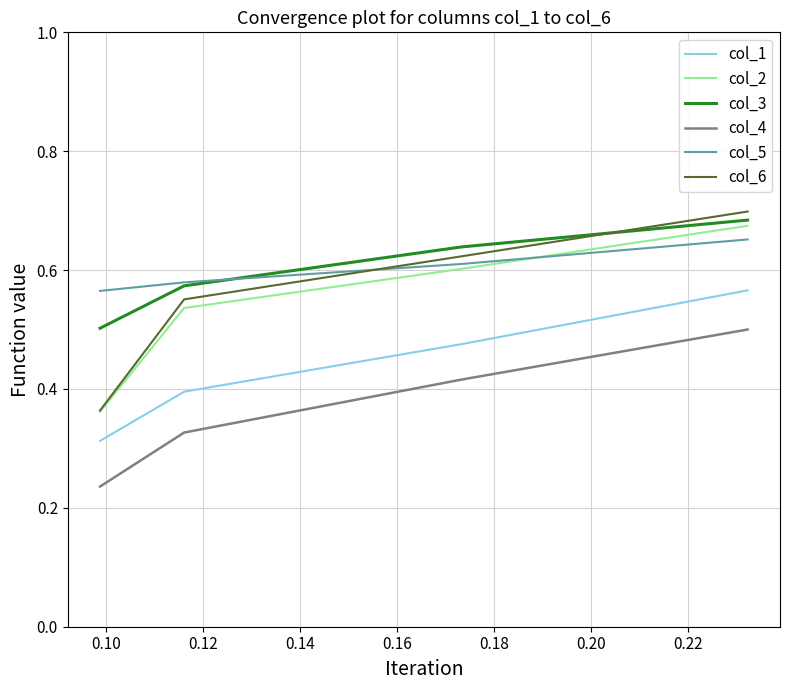

How many times do col_3 and col_6 cross each other?

1